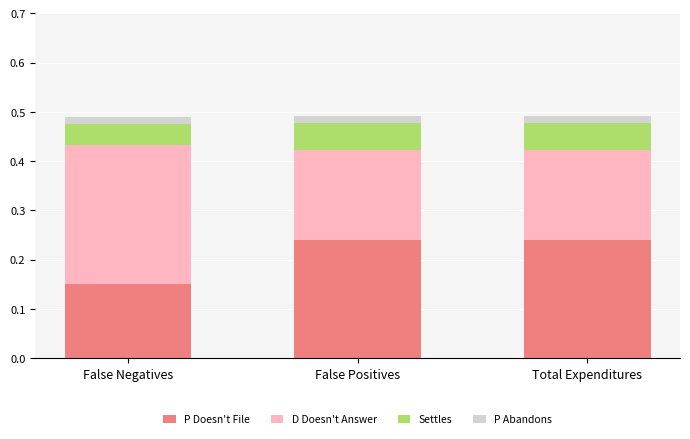

Count the number of categories in the chart.

3